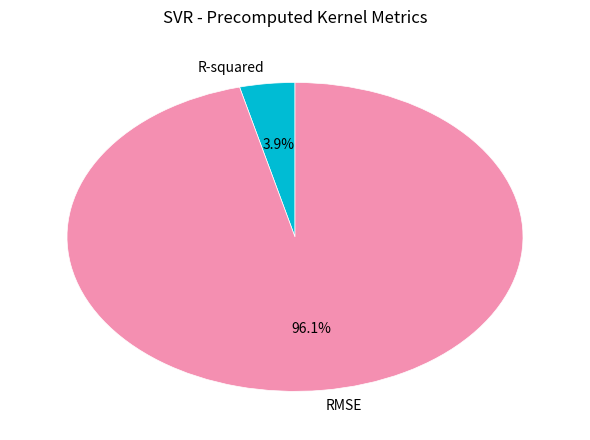

True or false: RMSE accounts for 83% of the total.

False